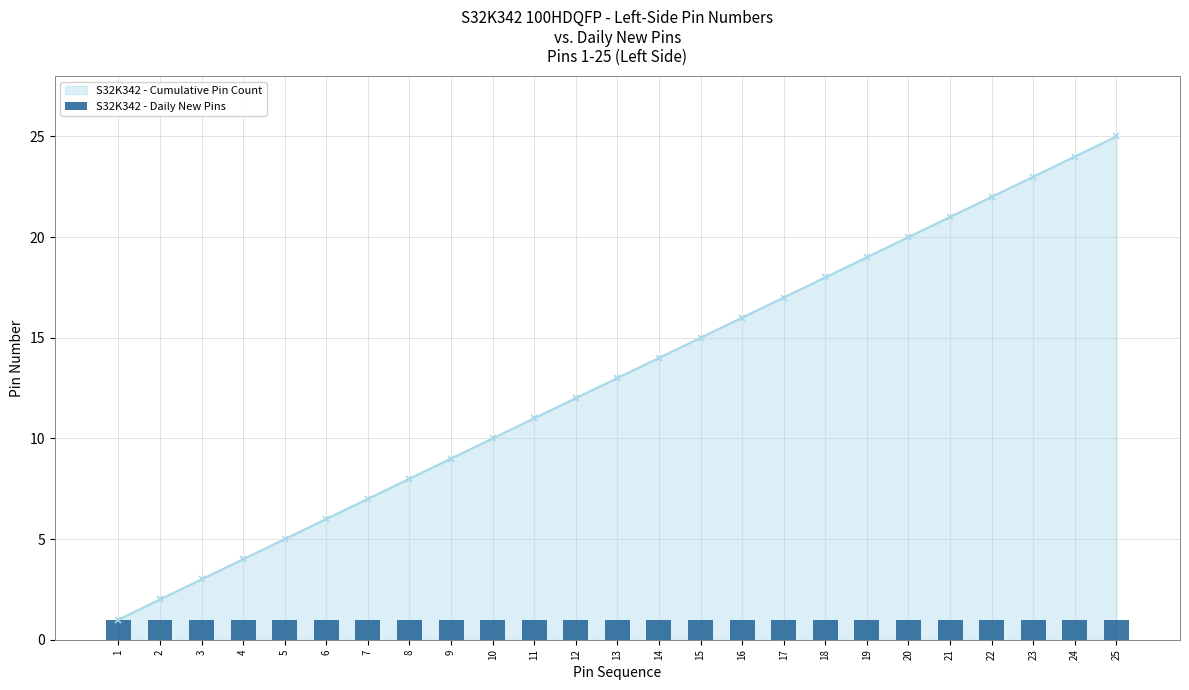

Are the bars horizontal?

No